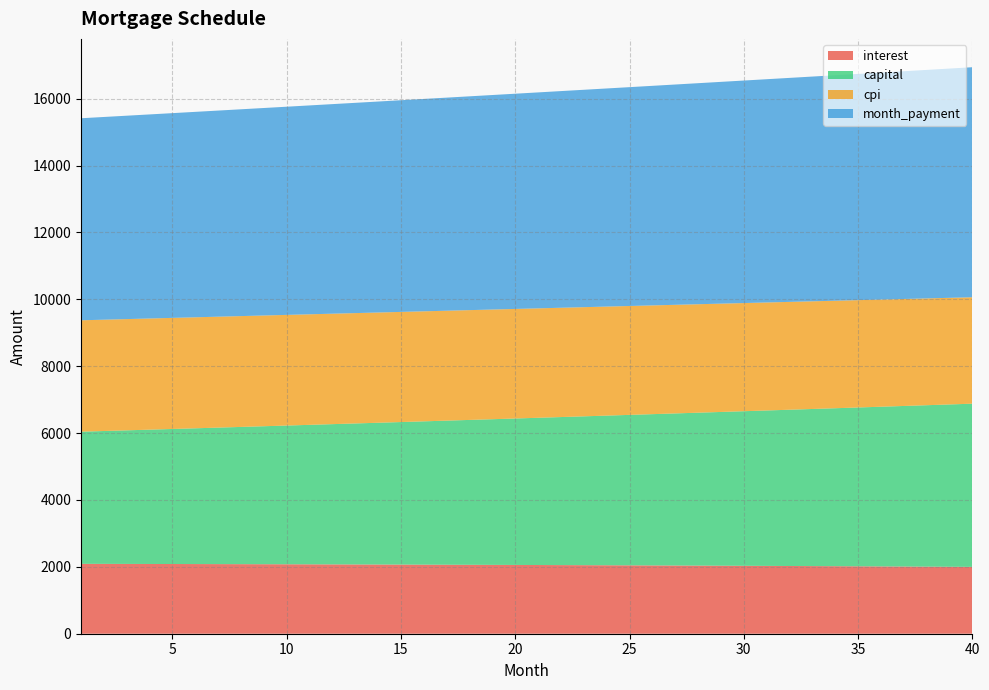

Reading left to right, transcribe all the data shown in this chart.

interest: 2090.3	2089.0	2087.6	2086.3	2084.8	2083.3	2081.8	2080.2	2078.5	2076.8	2075.1	2073.3	2071.4	2069.5	2067.6	2065.5	2063.5	2061.3	2059.1	2056.9	2054.6	2052.2	2049.8	2047.4	2044.8	2042.2	2039.6	2036.9	2034.1	2031.3	2028.4	2025.4	2022.4	2019.3	2016.2	2013.0	2009.7	2006.4	2003.0	1999.5
month_payment: 6042.3	6062.4	6082.6	6102.9	6123.3	6143.7	6164.2	6184.7	6205.3	6226.0	6246.8	6267.6	6288.5	6309.4	6330.5	6351.6	6372.7	6394.0	6415.3	6436.7	6458.1	6479.7	6501.3	6522.9	6544.7	6566.5	6588.4	6610.3	6632.4	6654.5	6676.7	6698.9	6721.2	6743.6	6766.1	6788.7	6811.3	6834.0	6856.8	6879.6
capital: 3952.0	3973.4	3995.0	4016.7	4038.5	4060.4	4082.4	4104.5	4126.8	4149.2	4171.7	4194.3	4217.0	4239.9	4262.9	4286.0	4309.3	4332.6	4356.1	4379.8	4403.5	4427.4	4451.4	4475.6	4499.8	4524.2	4548.8	4573.4	4598.3	4623.2	4648.3	4673.5	4698.8	4724.3	4749.9	4775.7	4801.6	4827.6	4853.8	4880.1
cpi: 3331.3	3329.1	3326.9	3324.6	3322.2	3319.8	3317.2	3314.6	3311.9	3309.1	3306.2	3303.3	3300.2	3297.1	3293.9	3290.6	3287.2	3283.7	3280.1	3276.4	3272.7	3268.8	3264.9	3260.9	3256.7	3252.5	3248.2	3243.8	3239.3	3234.6	3229.9	3225.1	3220.2	3215.2	3210.1	3204.9	3199.5	3194.1	3188.6	3182.9